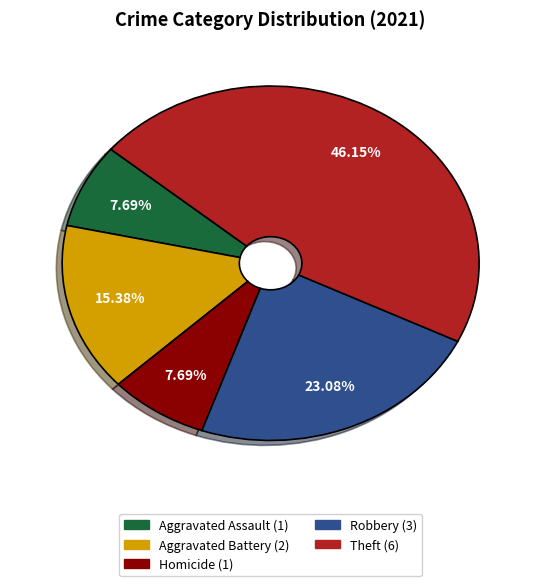

To the nearest percent, what is the difference between the largest and smallest slice percentages?

38%